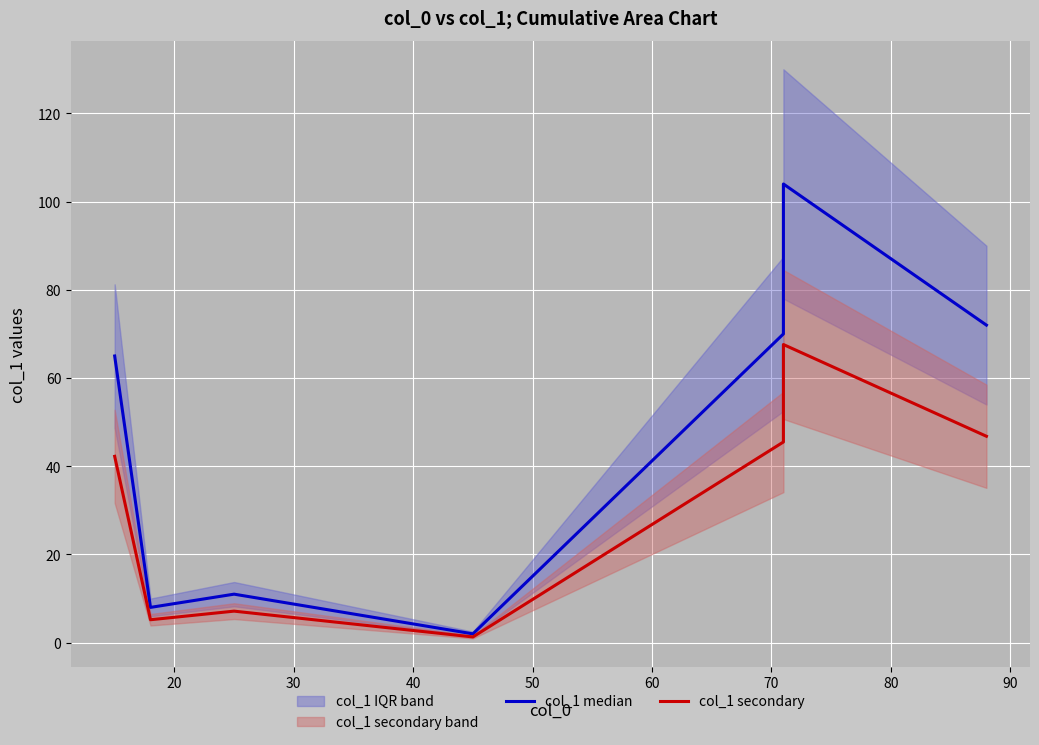

How many interior local valleys does the col_1 median series have?

2